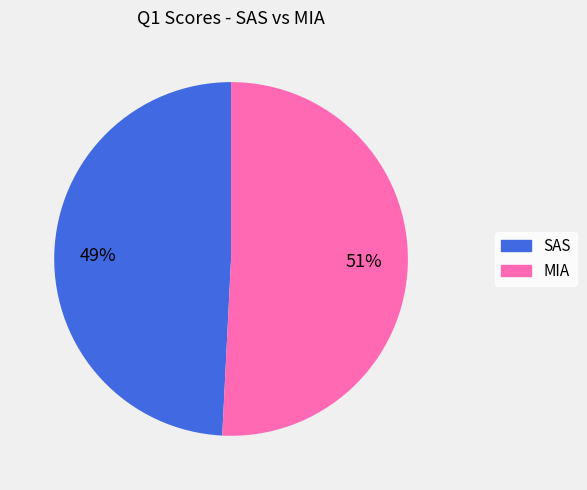

Approximately how many times larger is the value at SAS compared to MIA?

1.0